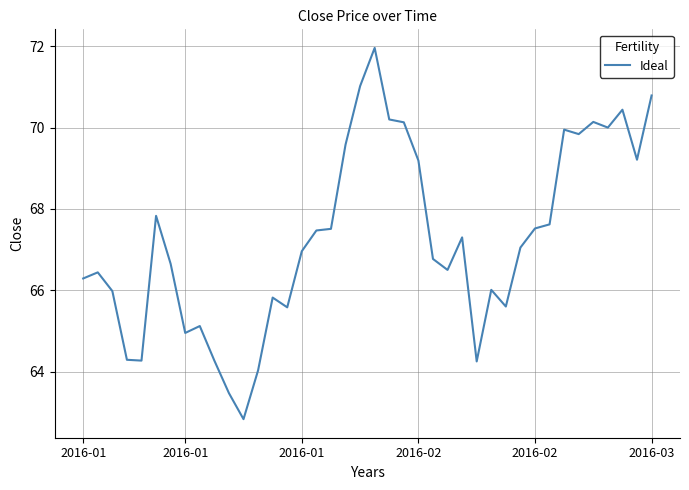

What is the minimum value shown in the chart?

62.8